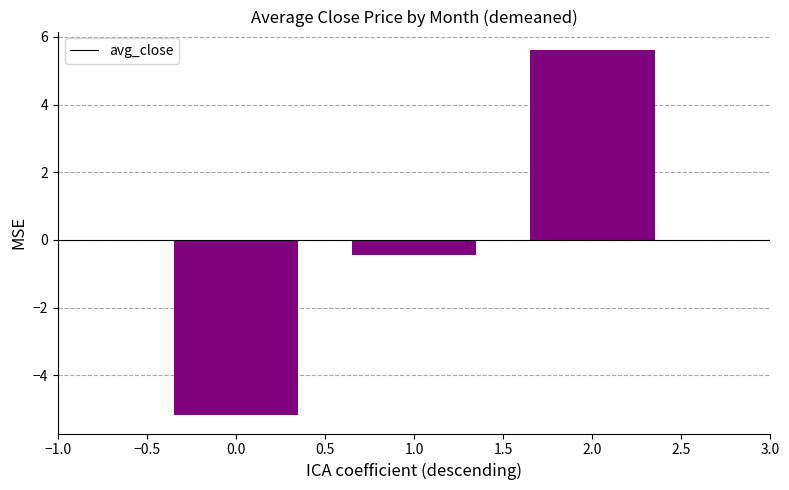

What is the smallest value displayed?

-5.2